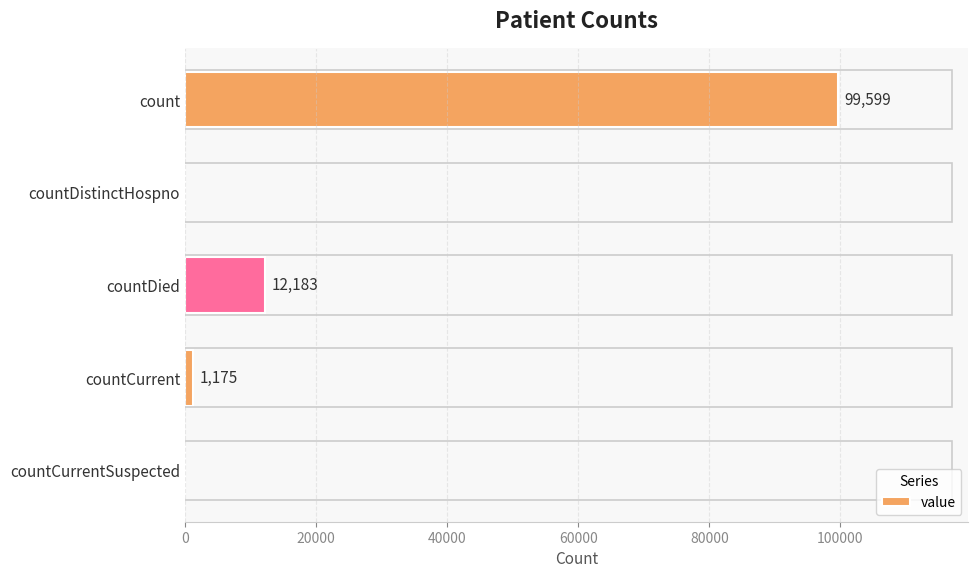

How many distinct data groups are displayed?

1